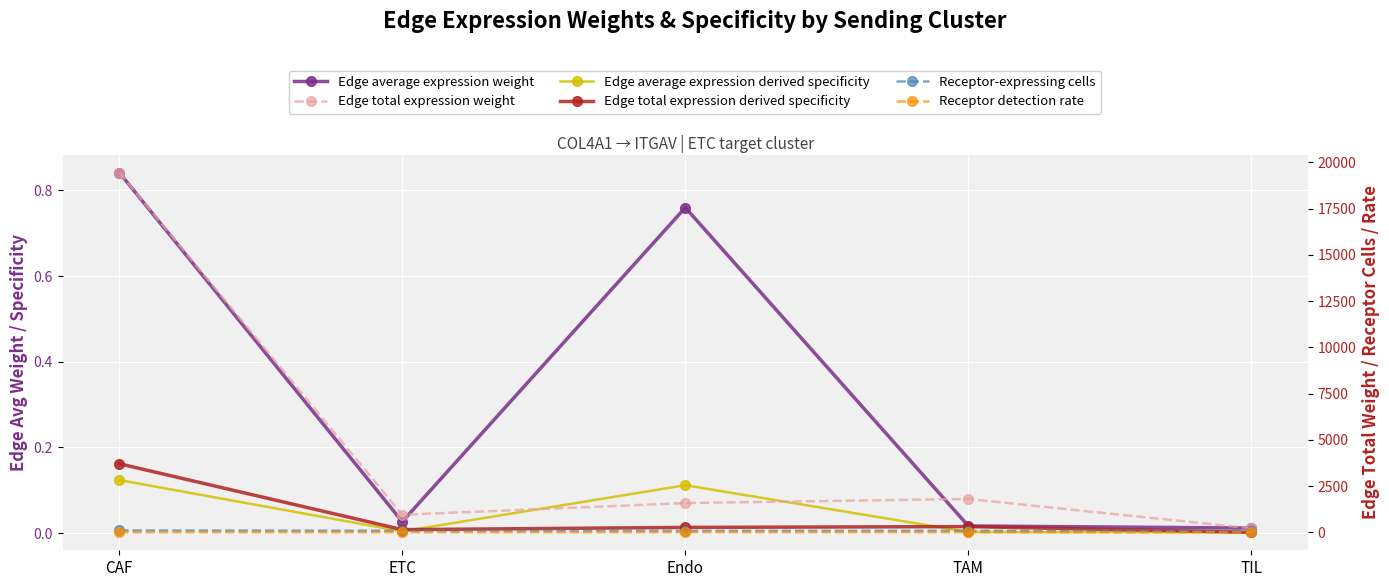

The Edge average expression weight series shows 0.0 at ETC. True or false?

True